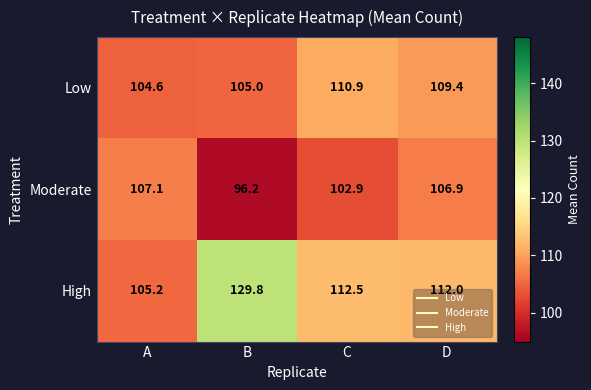

List the series in order of their overall mean, highest first.

High, Low, Moderate